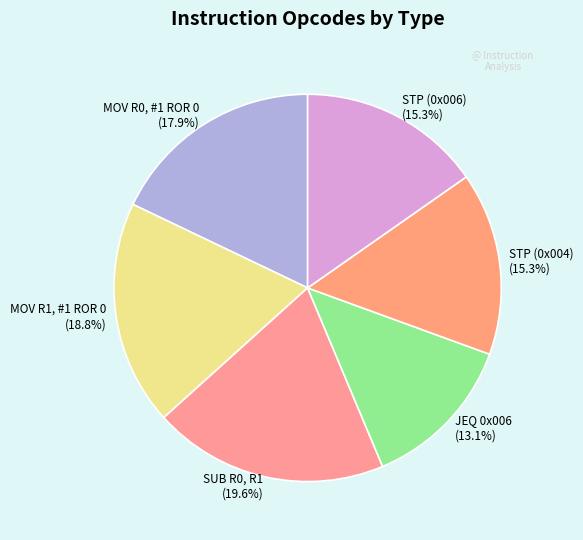

Is there a majority slice in this chart?

No